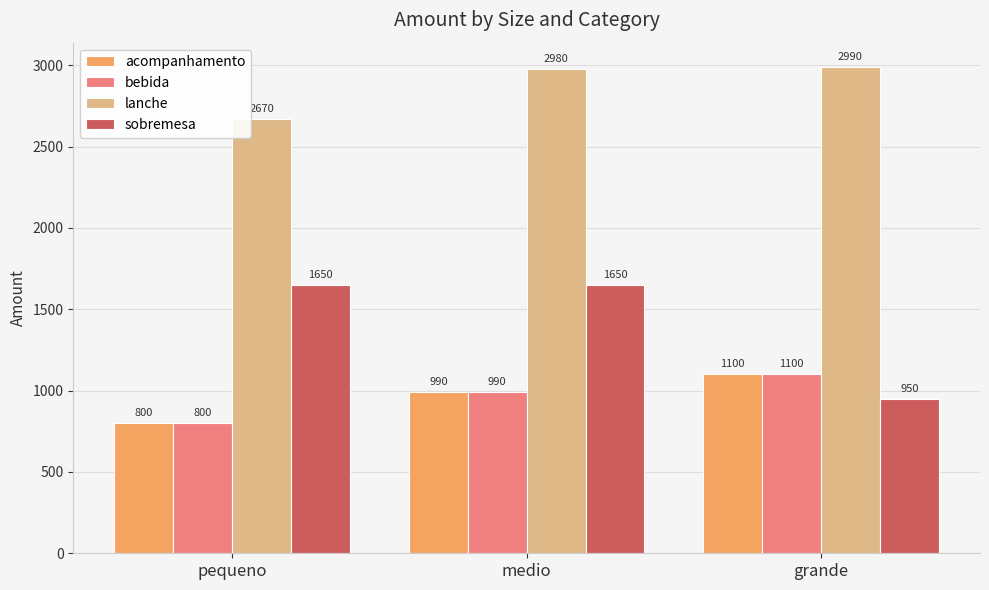

What position from the left is grande?

3